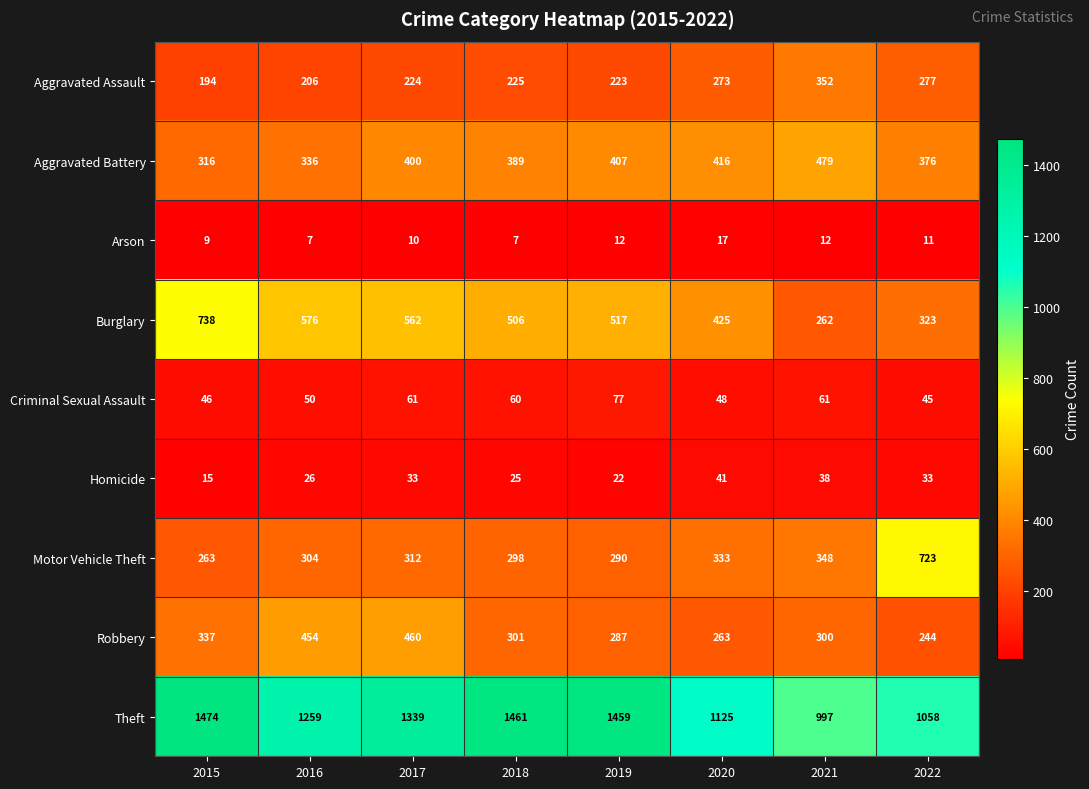

Which series has the widest spread of values?

Theft